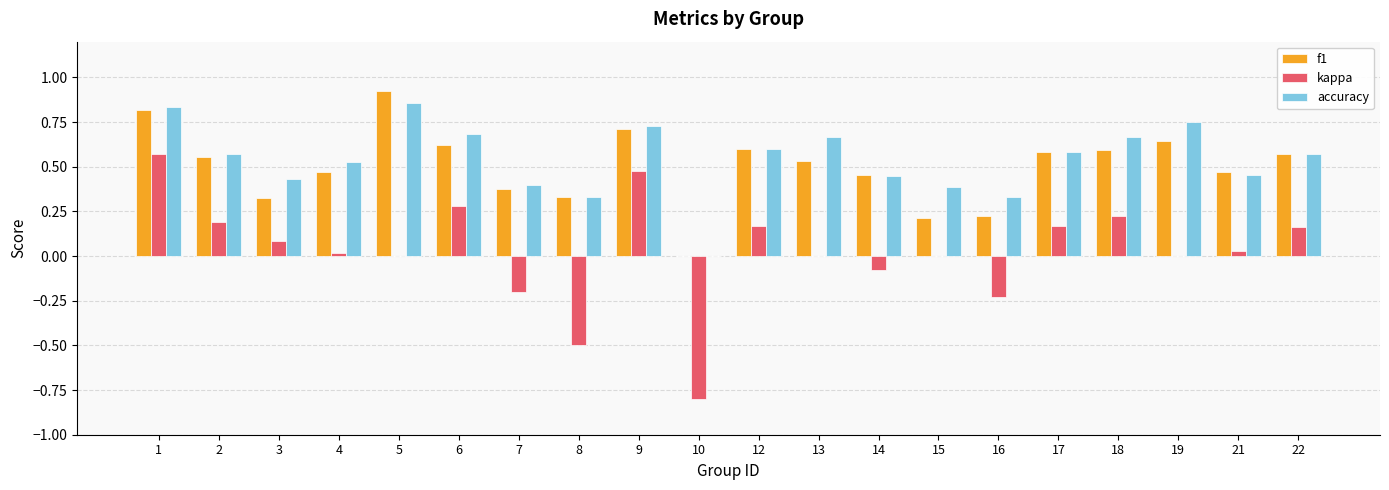

What is the total value across all series at 2?

1.3